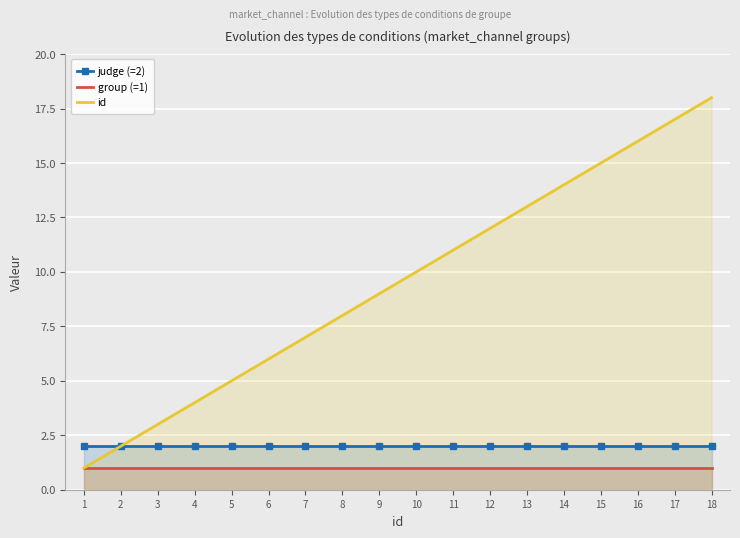

Which series changed the most between 11 and 15?

id